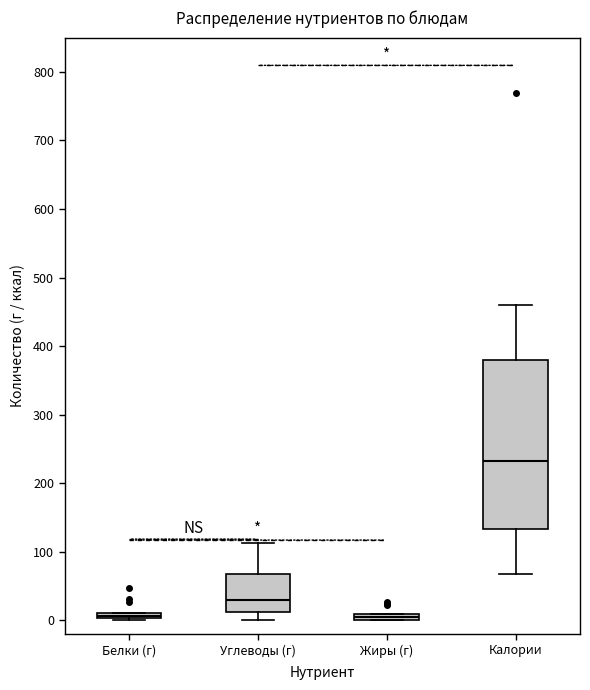

Which box has the highest median line?

Калории